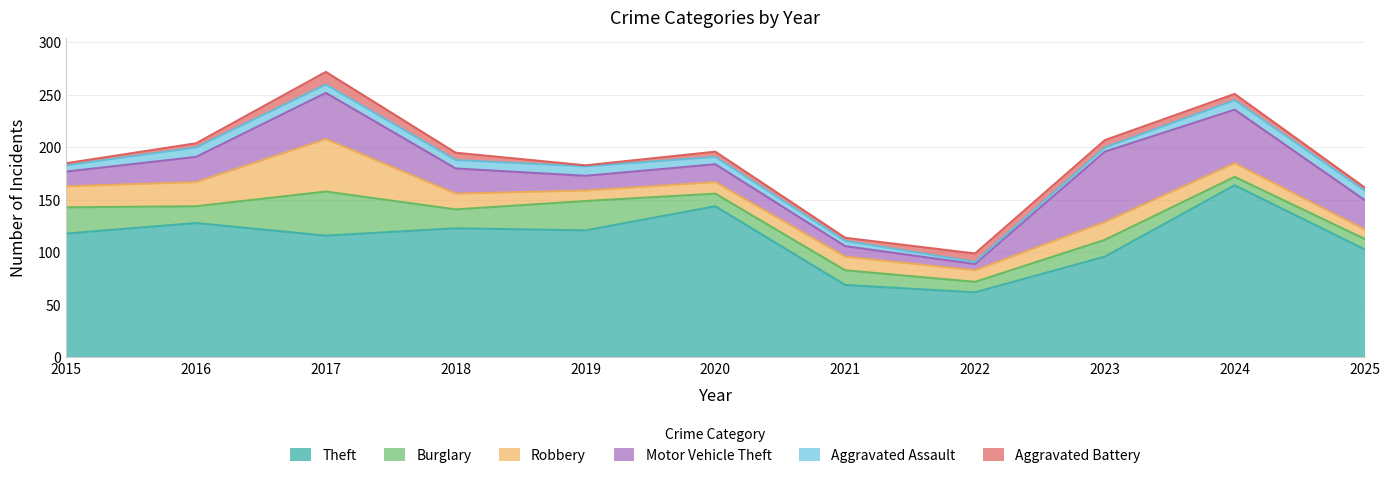

Which category has the lowest value across all series?

2019